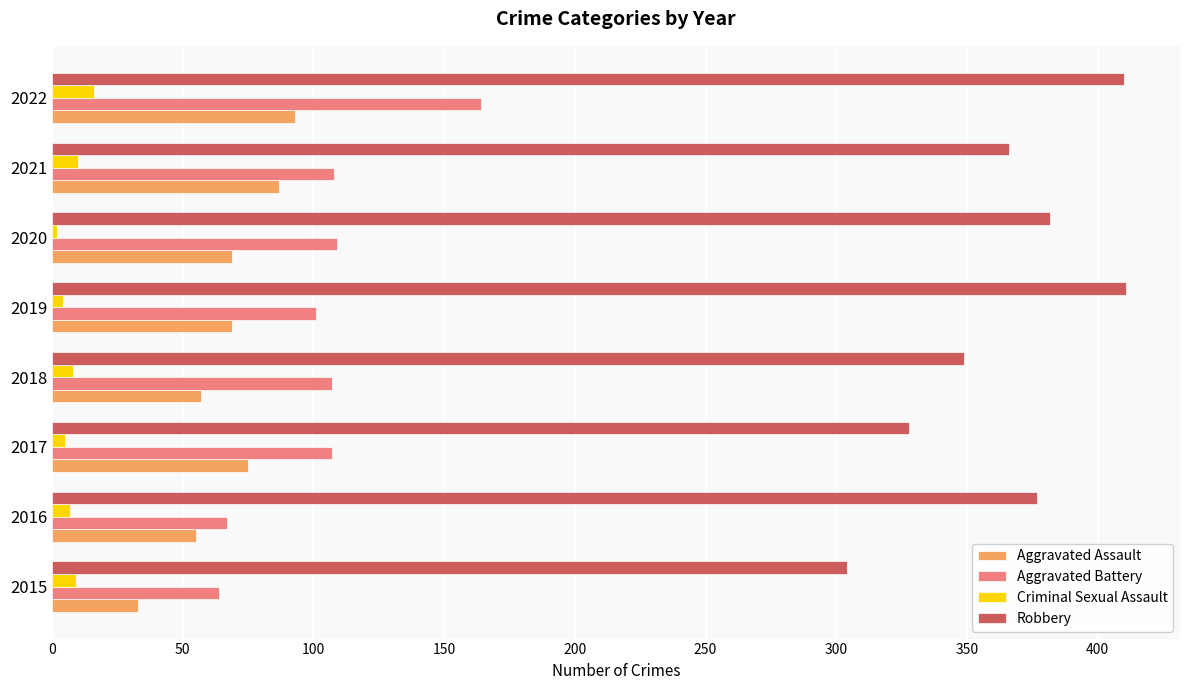

The Robbery series shows 304 at 2015. True or false?

True